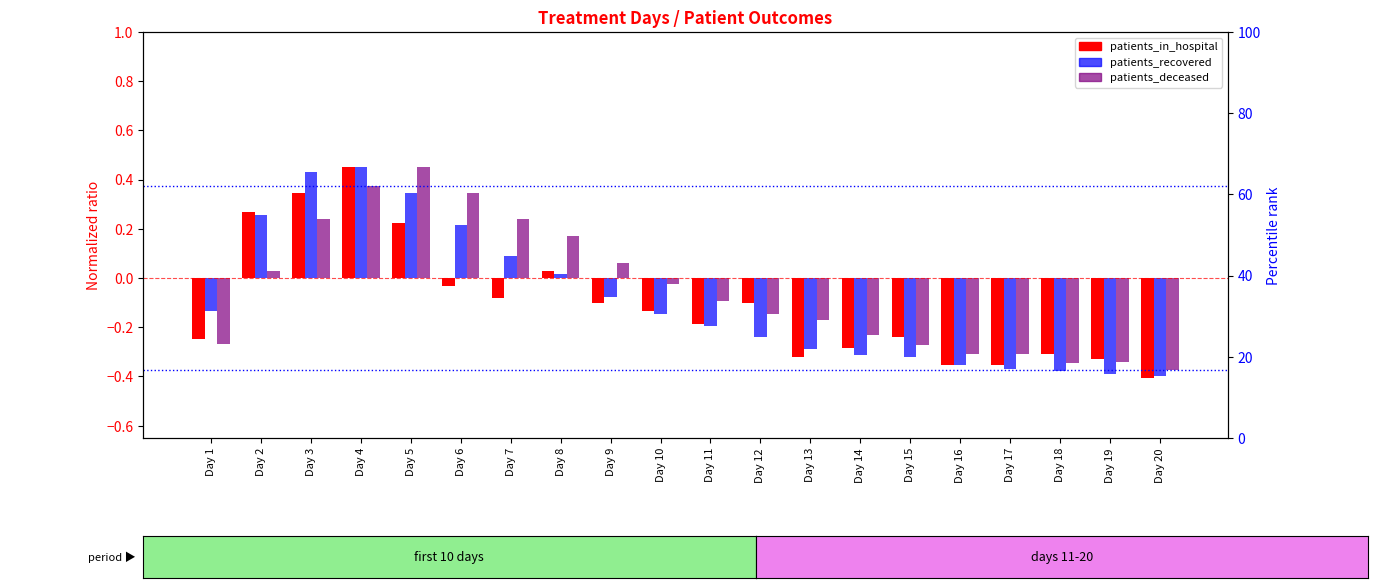

Which label corresponds to the largest value in the chart?

Day 4